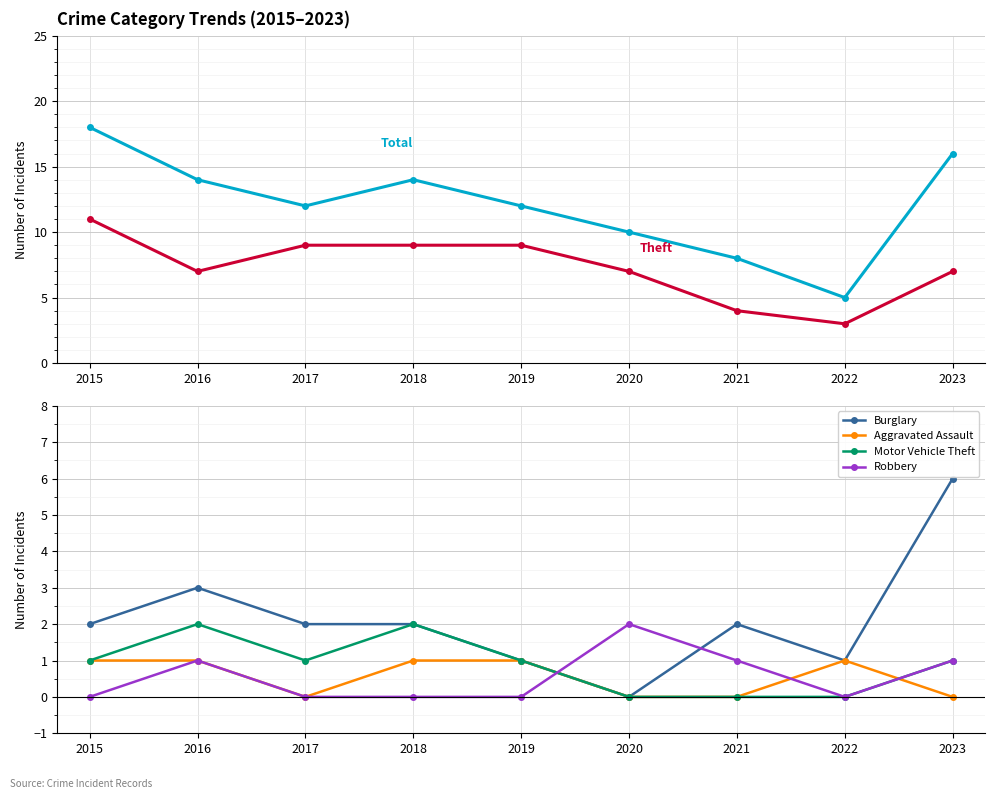

Does the chart display data point markers on the line(s)?

Yes